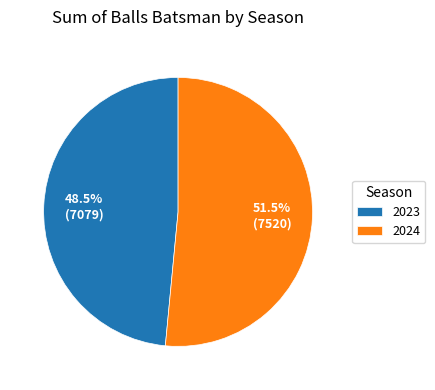

Which slice is the largest?

2024